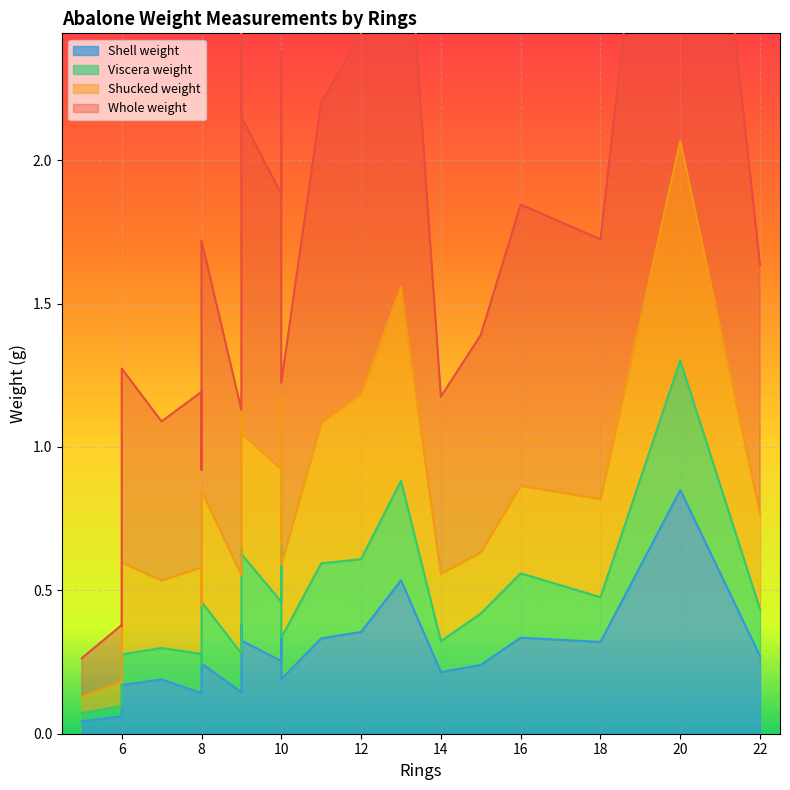

Reading right to left, transcribe all the data shown in this chart.

Whole weight: 20=2.1	13=1.6	9=1.3	12=1.3	10=1.2	11=1.1	9=1.1	16=1.0	10=1.0	18=0.9	8=0.9	22=0.9	10=0.8	15=0.8	6=0.7	10=0.6	14=0.6	8=0.6	9=0.6	7=0.6	6=0.5	8=0.5	6=0.2	6=0.2	5=0.1
Shucked weight: 20=0.8	13=0.7	9=0.5	12=0.6	10=0.5	11=0.5	9=0.4	16=0.3	10=0.5	18=0.3	8=0.4	22=0.3	10=0.4	15=0.2	6=0.3	10=0.3	14=0.2	8=0.3	9=0.3	7=0.2	6=0.2	8=0.2	6=0.1	6=0.1	5=0.1
Viscera weight: 20=0.5	13=0.3	9=0.3	12=0.3	10=0.3	11=0.3	9=0.3	16=0.2	10=0.2	18=0.2	8=0.2	22=0.2	10=0.2	15=0.2	6=0.1	10=0.1	14=0.1	8=0.1	9=0.1	7=0.1	6=0.1	8=0.1	6=0.0	6=0.0	5=0.0
Shell weight: 20=0.8	13=0.5	9=0.4	12=0.4	10=0.3	11=0.3	9=0.3	16=0.3	10=0.3	18=0.3	8=0.2	22=0.3	10=0.3	15=0.2	6=0.2	10=0.2	14=0.2	8=0.1	9=0.1	7=0.2	6=0.1	8=0.1	6=0.1	6=0.1	5=0.0